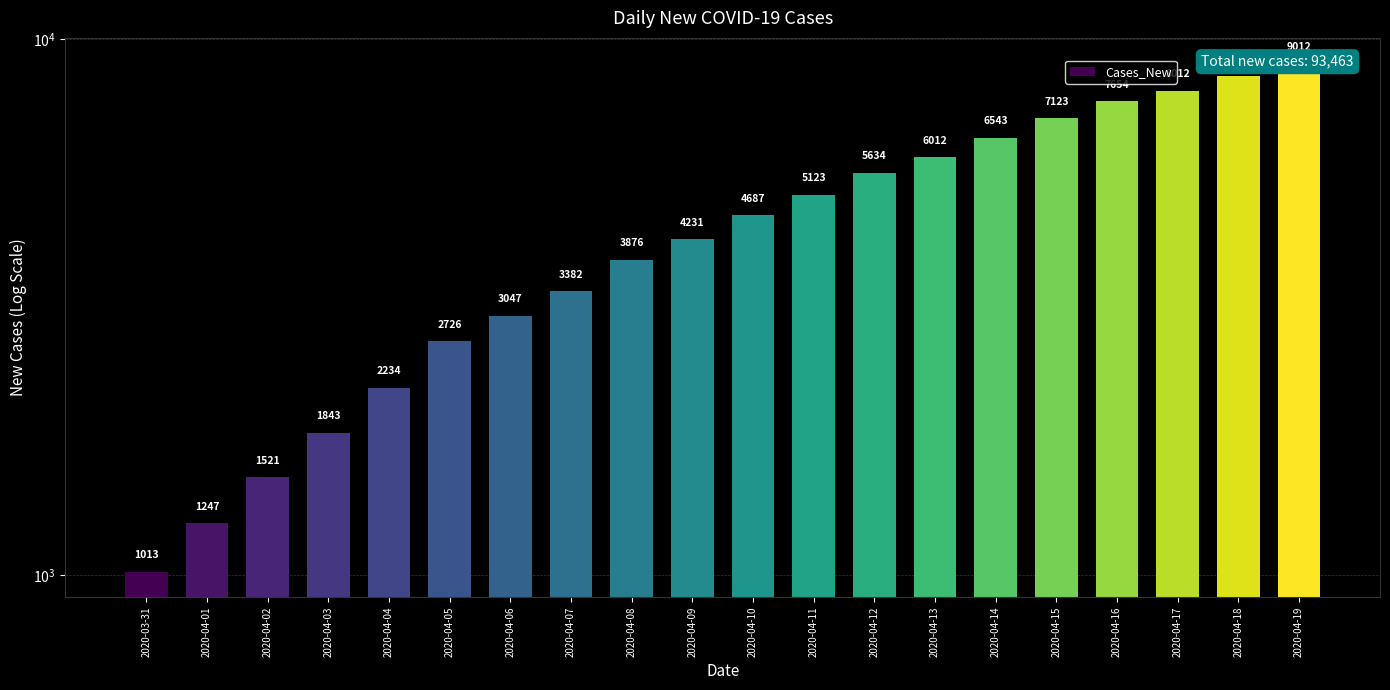

What is the smallest value displayed?

1013